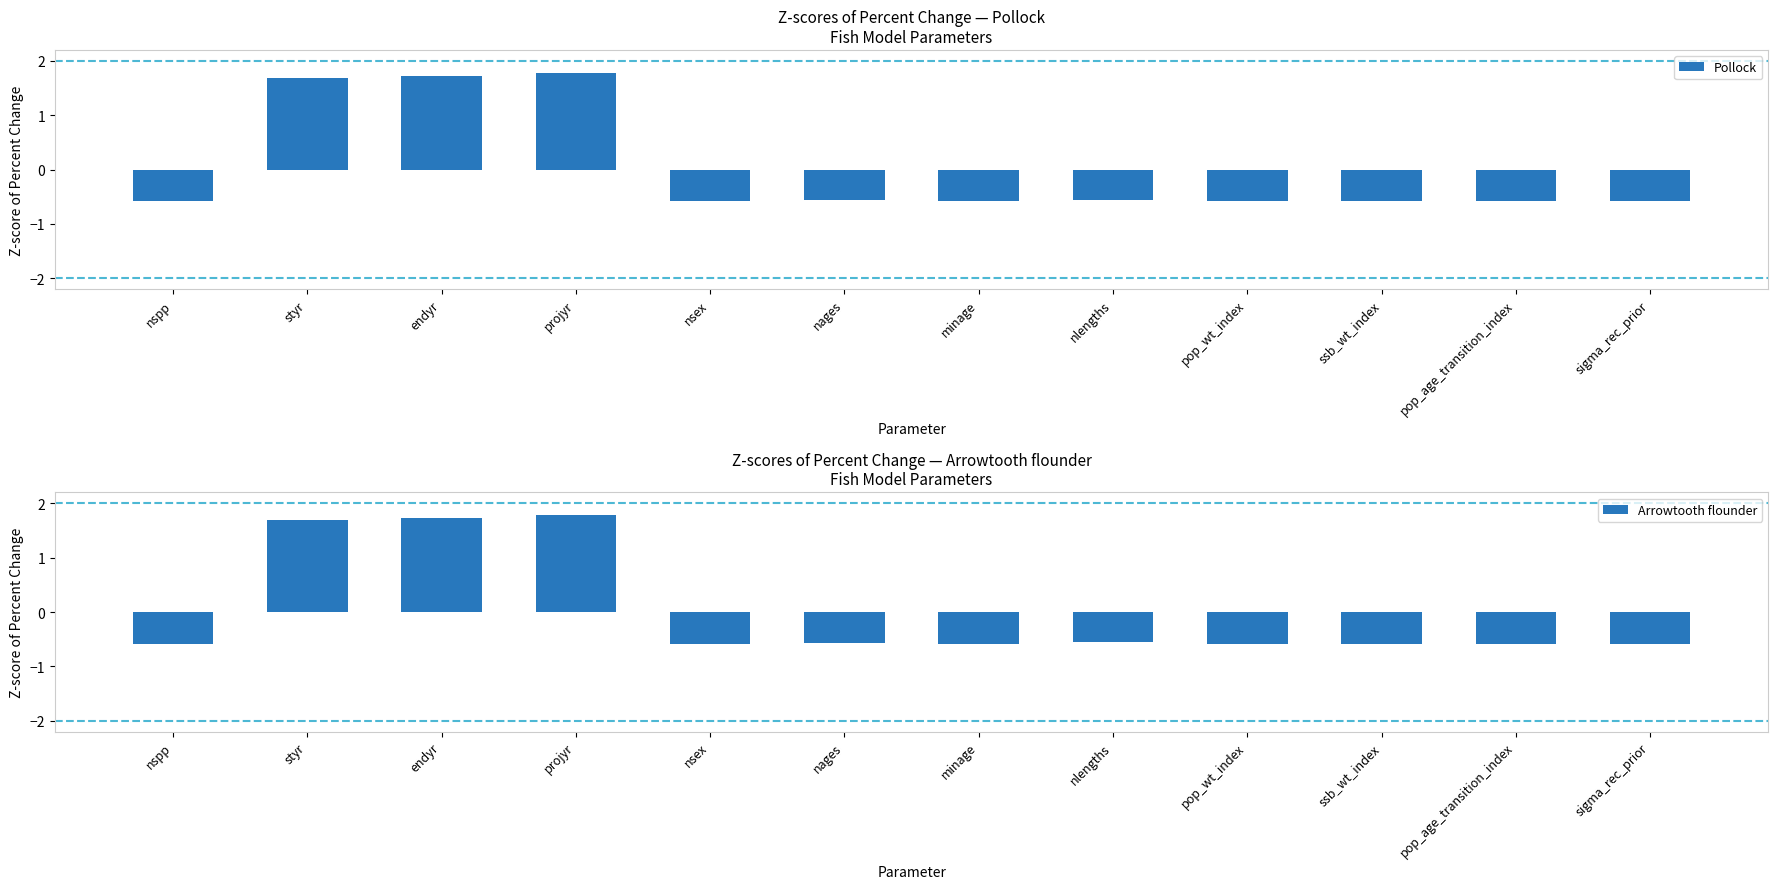

How many values in the Pollock series are below 0?

9